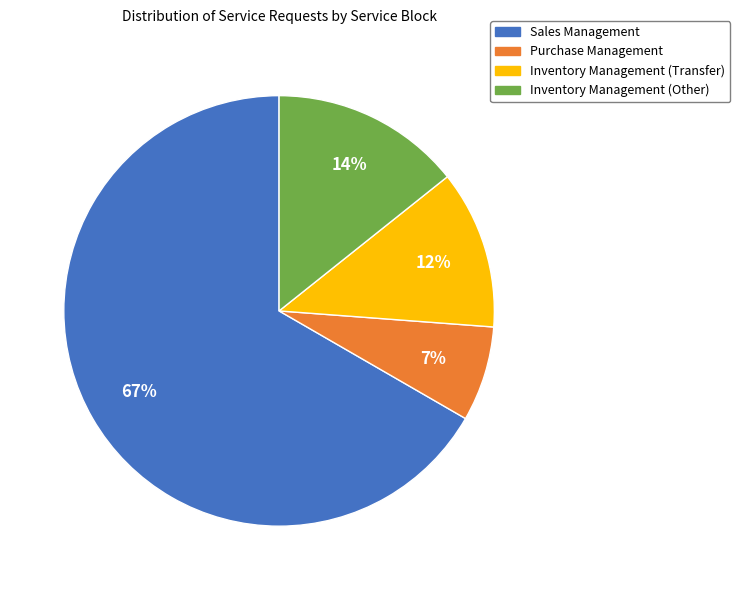

To the nearest percent, what is the difference between the largest and smallest slice percentages?

60%